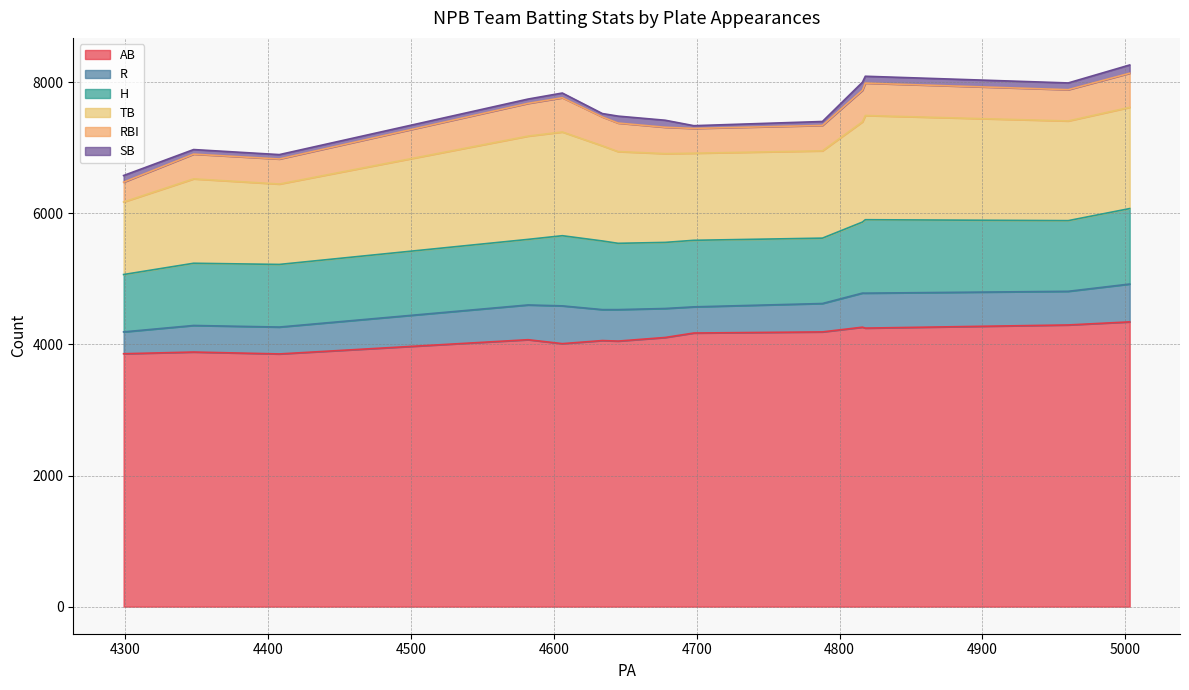

Rank the series by their maximum value, from lowest to highest.

SB, RBI, R, H, TB, AB